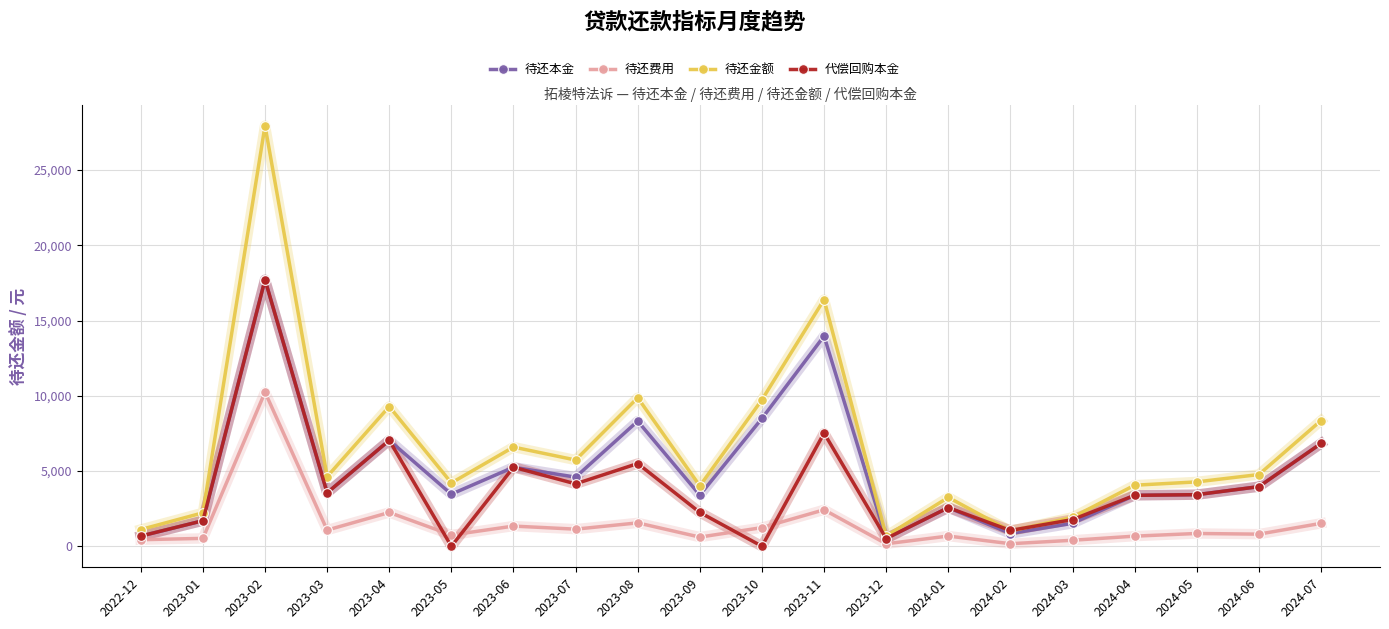

What position from the left is 2023-10?

11